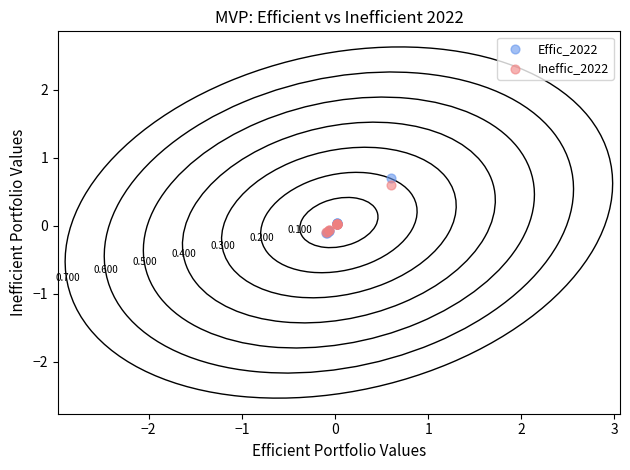

What are all the series names shown in the legend?

Effic_2022, Ineffic_2022